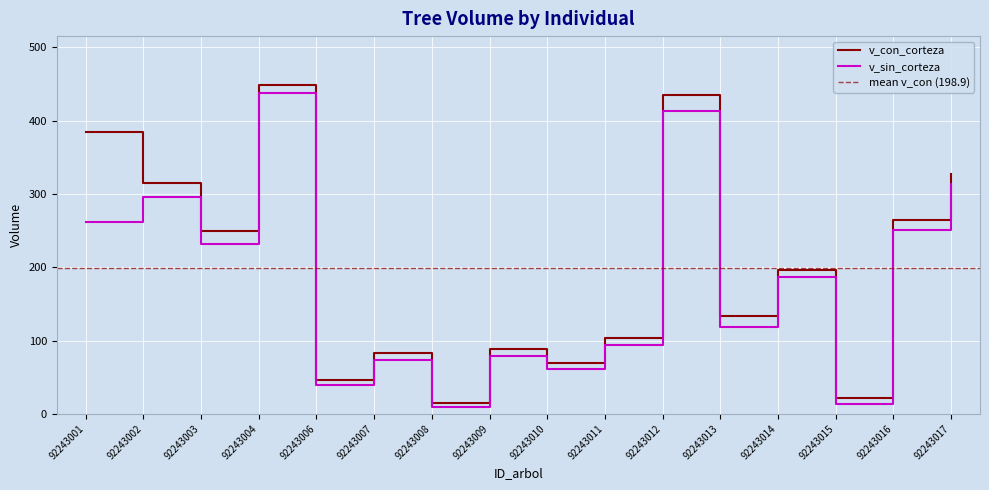

True or false: v_con_corteza and v_sin_corteza cross at least once.

False